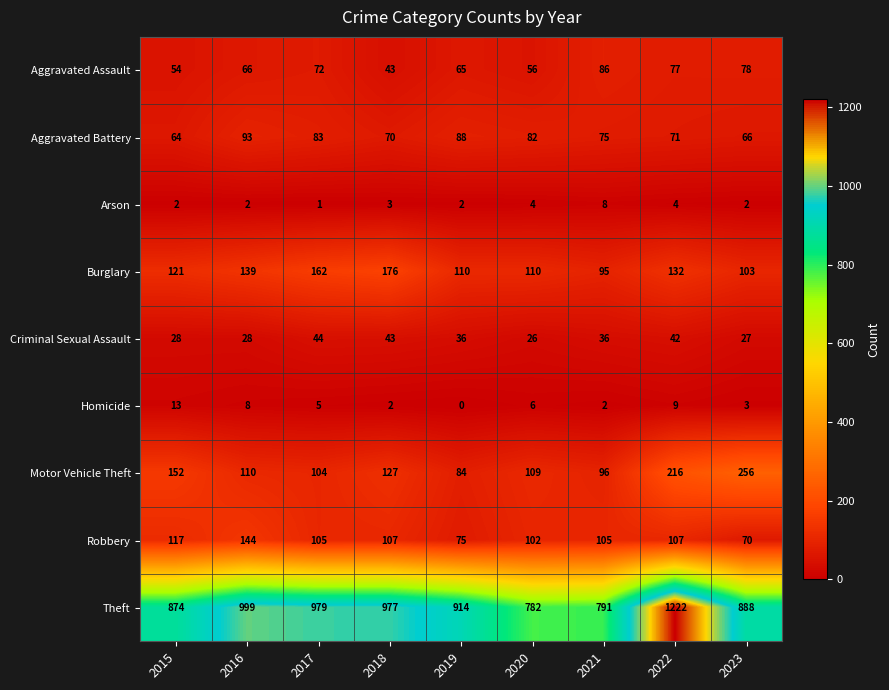

Where is Homicide nearest to the value 6?

2020